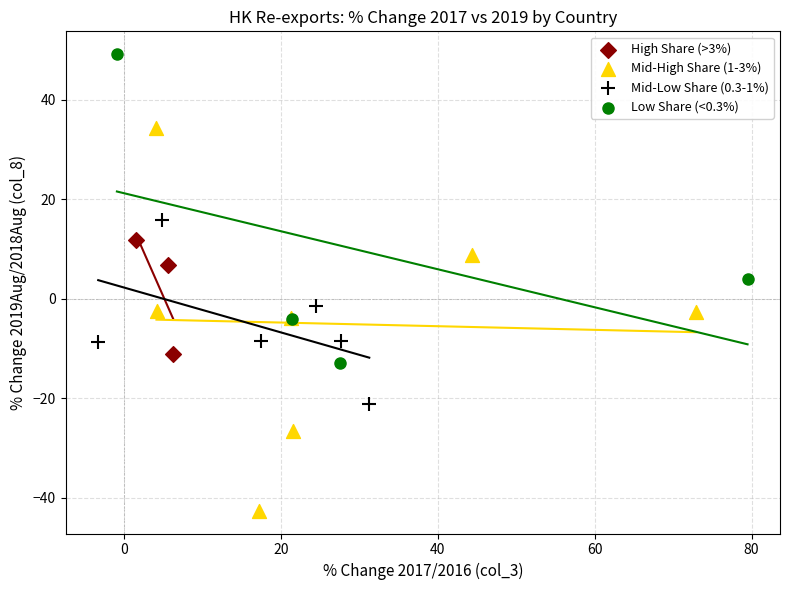

Which series has the widest spread of Y values?

Mid-High Share (1-3%)